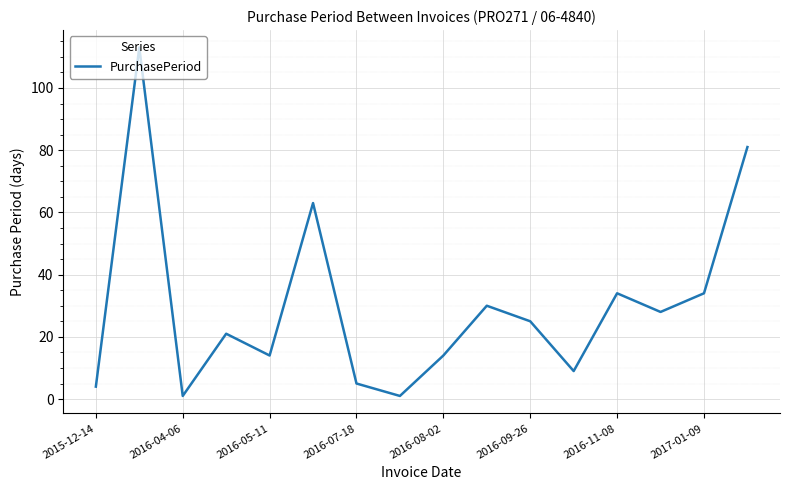

What is the greatest value displayed?

113